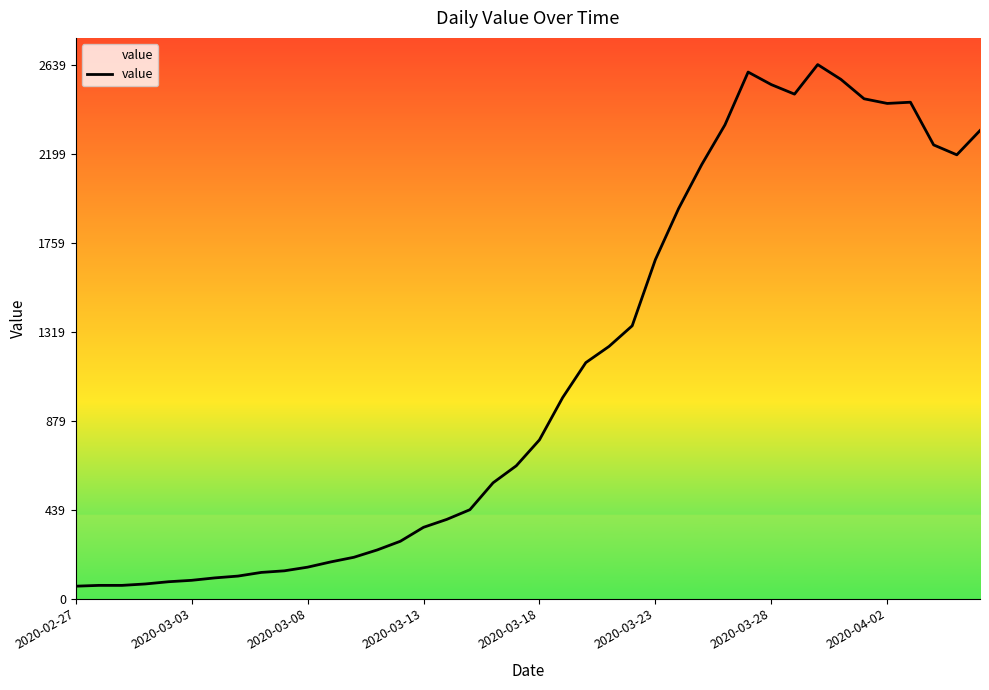

What is the sum of all values?

44971